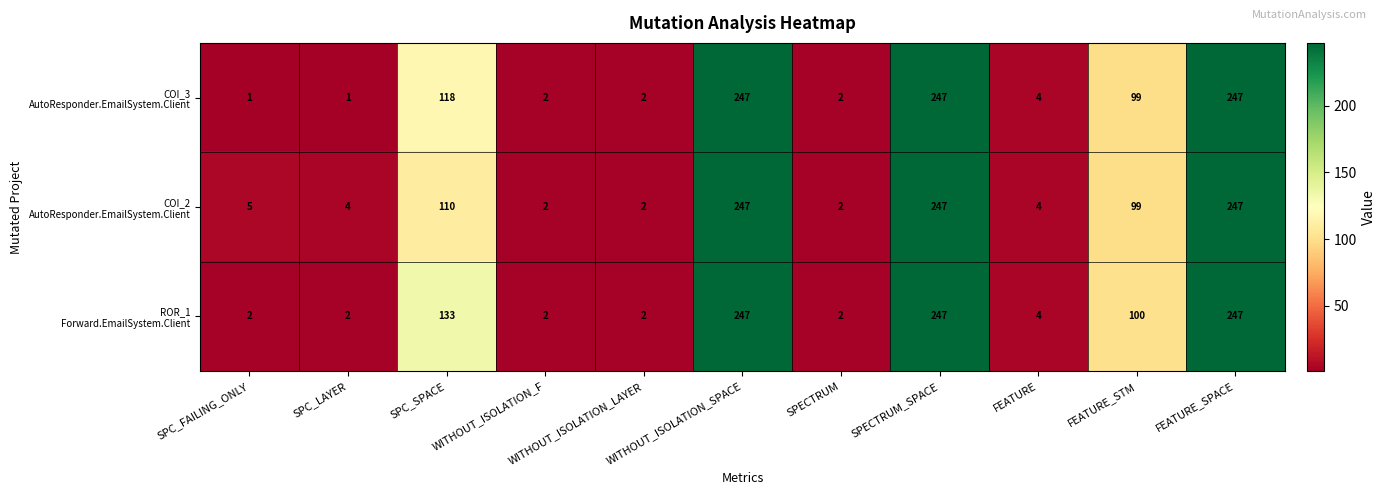

What is the maximum value shown in the chart?

247